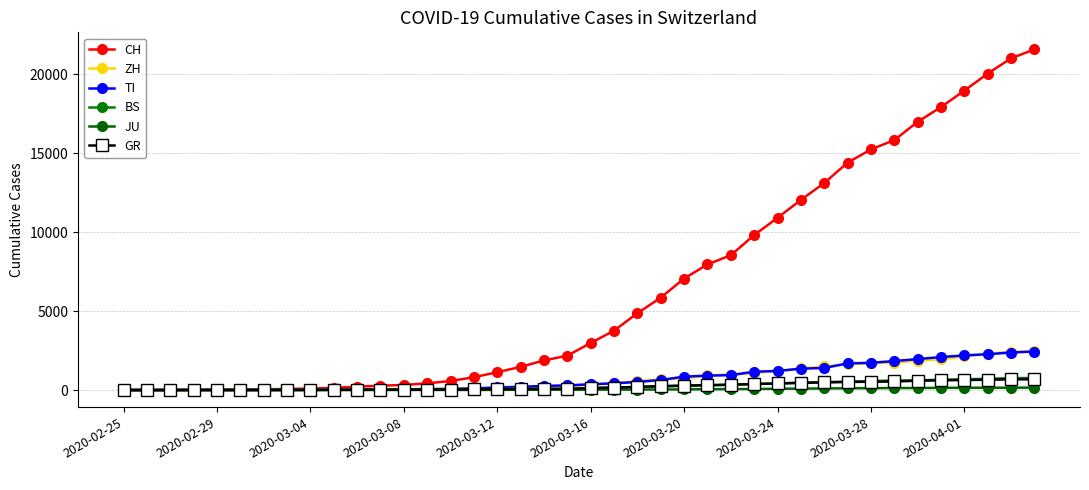

What is the average value of the BS series?

243